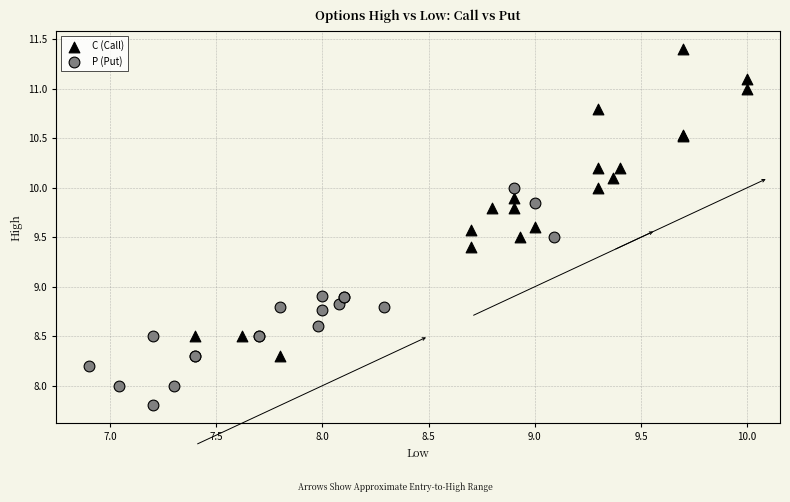

Which series contains the lowest Y value?

P (Put)